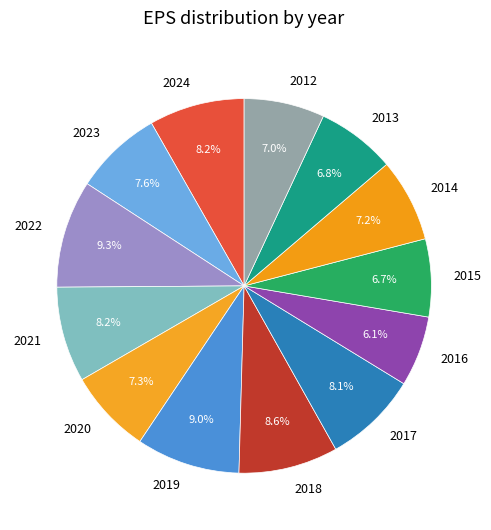

To the nearest percent, what is the combined percentage of 2024 and 2021?

16%